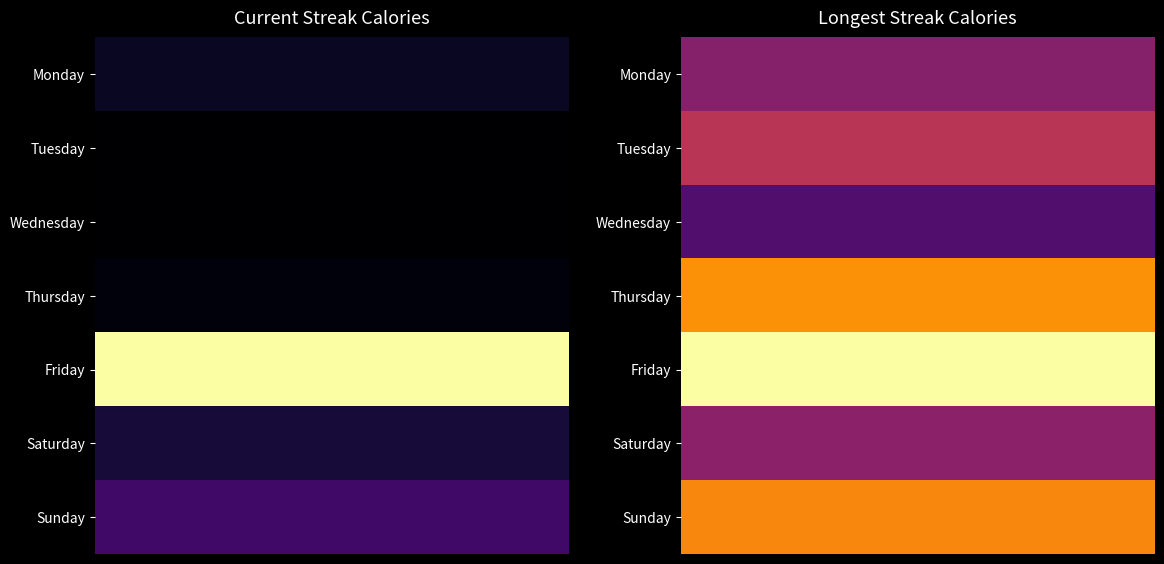

Reading left to right, list all the values displayed in this chart.

Monday: Current Streak=792	Longest Streak=4541
Tuesday: Current Streak=0	Longest Streak=6188
Wednesday: Current Streak=0	Longest Streak=3005
Thursday: Current Streak=291	Longest Streak=9509
Friday: Current Streak=12488	Longest Streak=12488
Saturday: Current Streak=1231	Longest Streak=4776
Sunday: Current Streak=2502	Longest Streak=9216